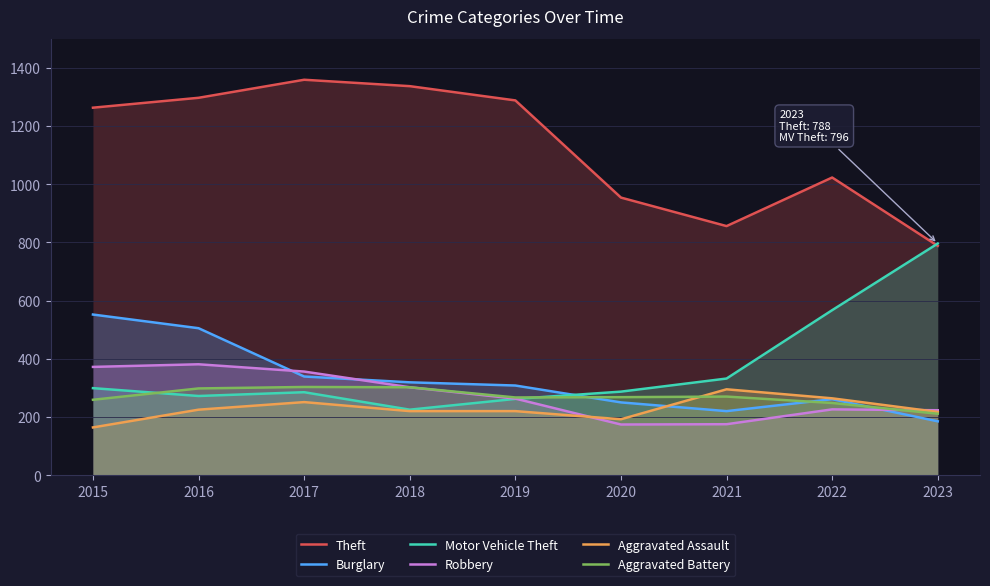

Which series has the largest total across all categories?

Theft